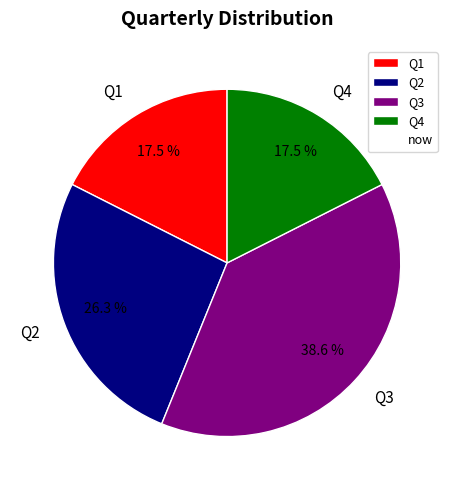

Which has a higher value, Q3 or Q4?

Q3